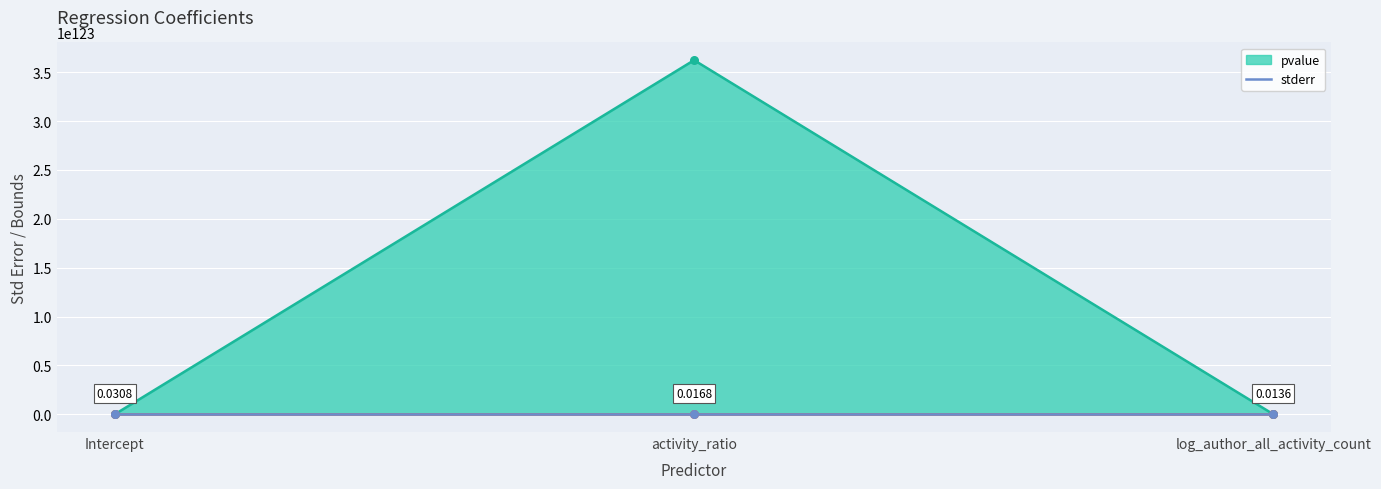

At which category is the sum across all series the highest?

activity_ratio